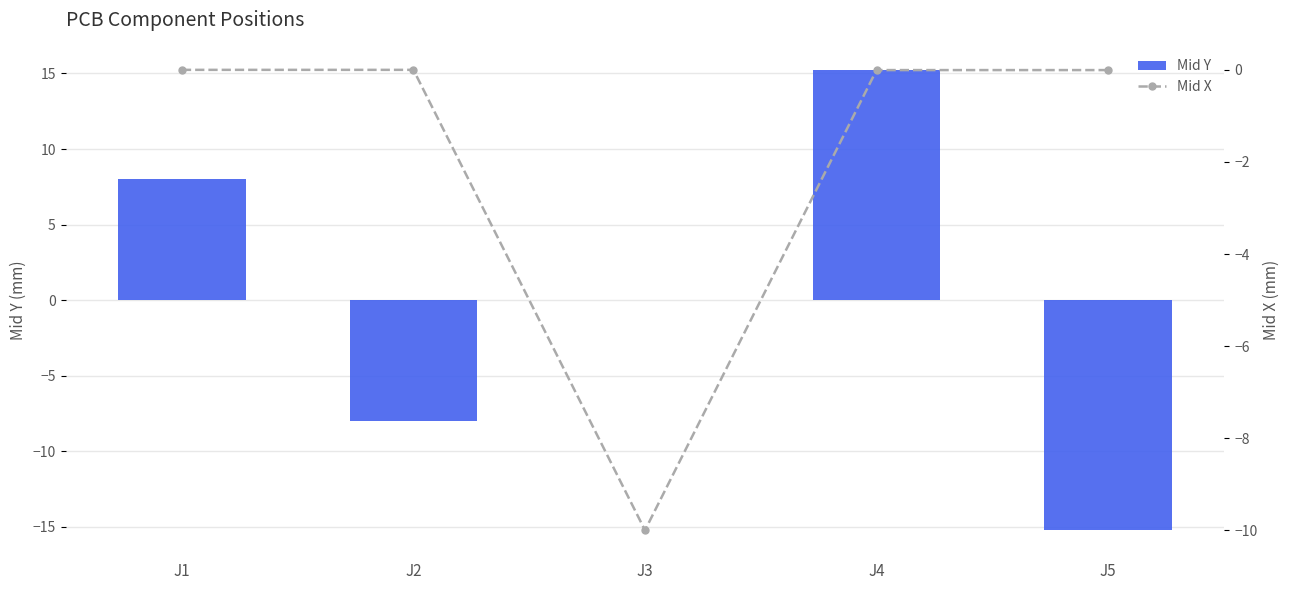

Which series has the largest total across all categories?

Mid Y